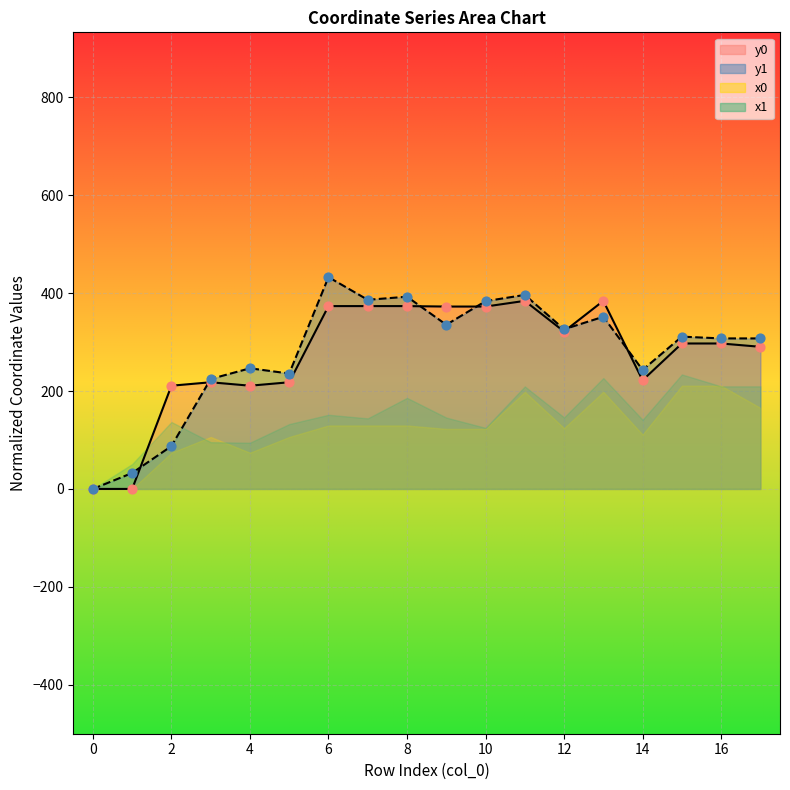

Which series has the widest spread of Y values?

y1